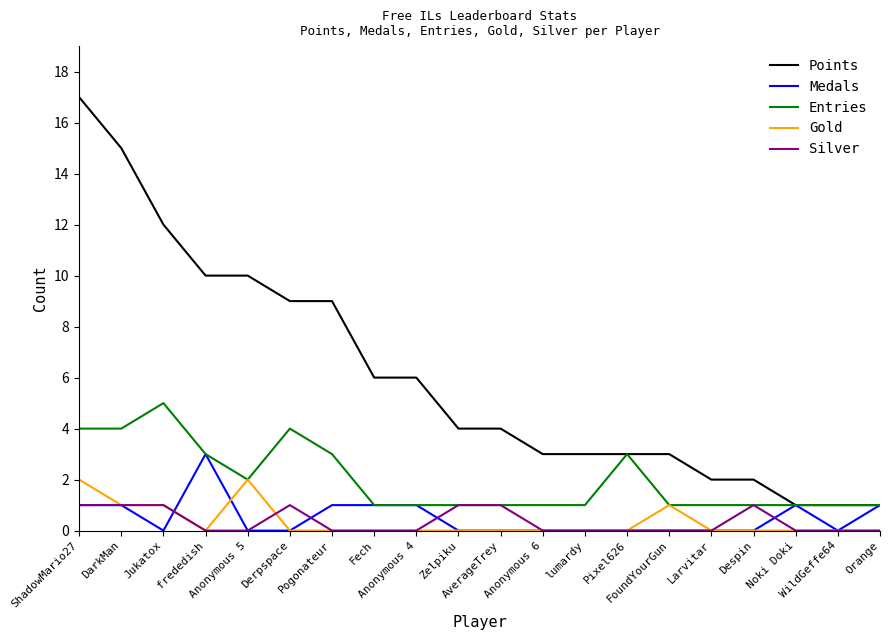

The value of Medals at Noki Doki is 1. True or false?

True